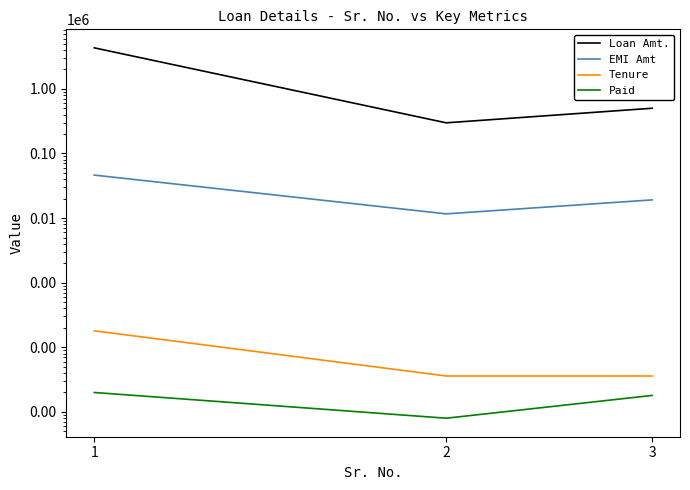

Reading right to left, list all the values displayed in this chart.

Loan Amt.: 500000	297505	4300000
EMI Amt: 19095	11611	46208
Tenure: 36	36	180
Paid: 18	8	20